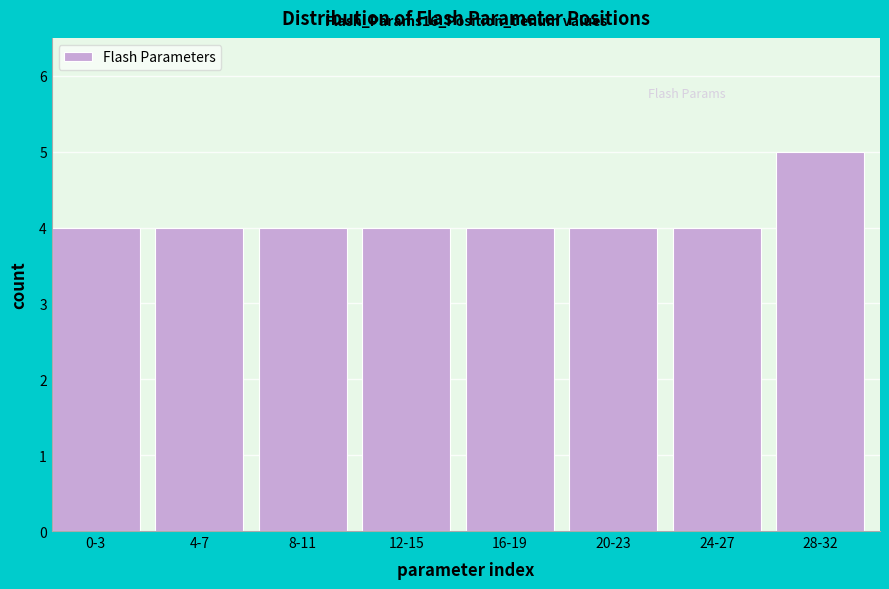

Reading left to right, what are all the values shown in this chart?

4	4	4	4	4	4	4	5